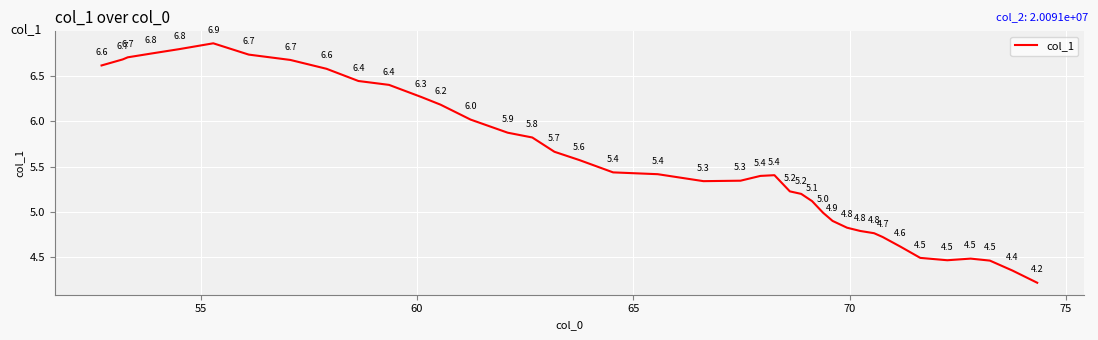

What is the greatest value displayed?

6.9